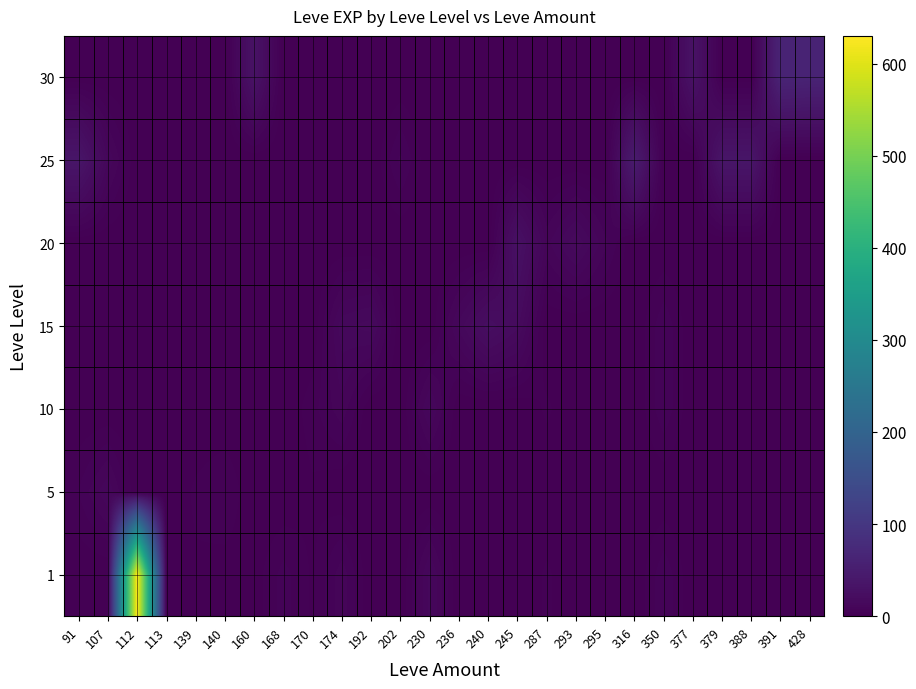

Which series has the widest spread of values?

1